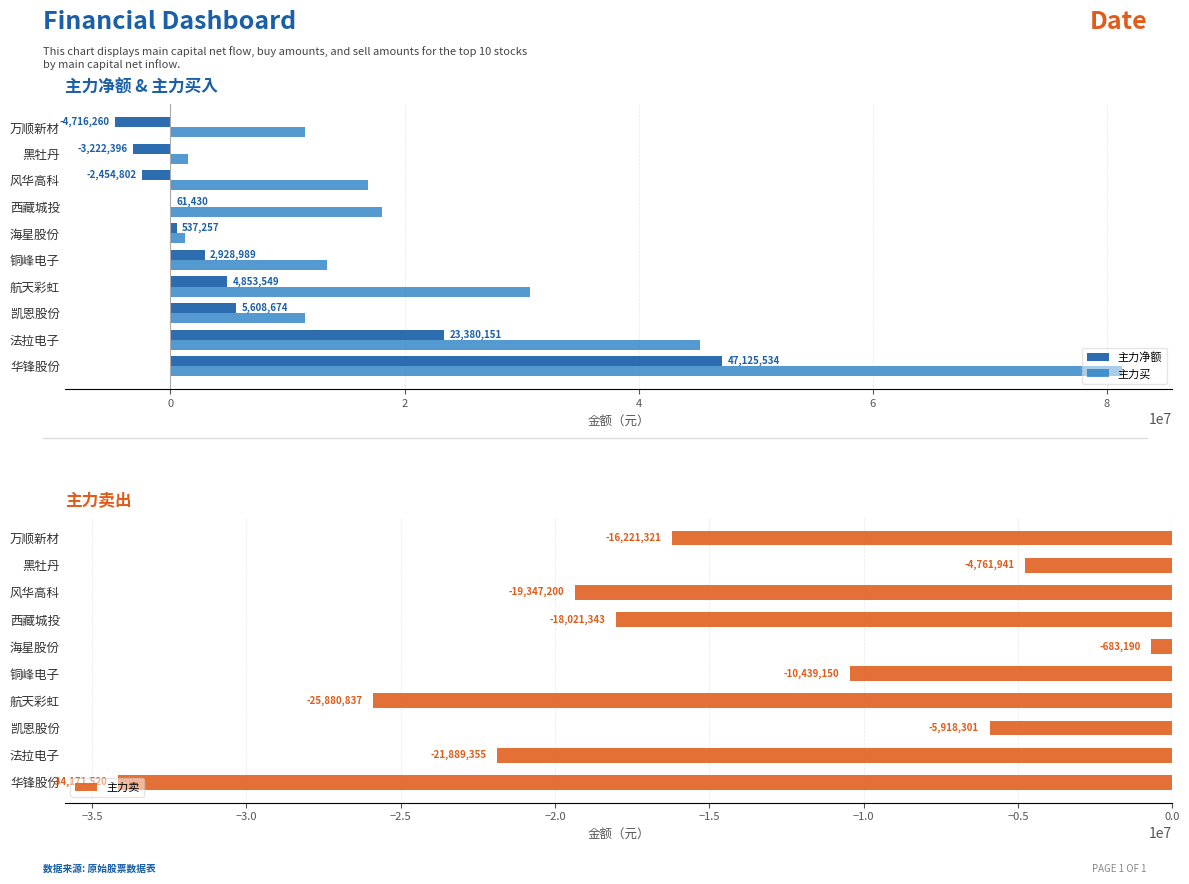

What is the average value of the 主力净额 series?

7410213